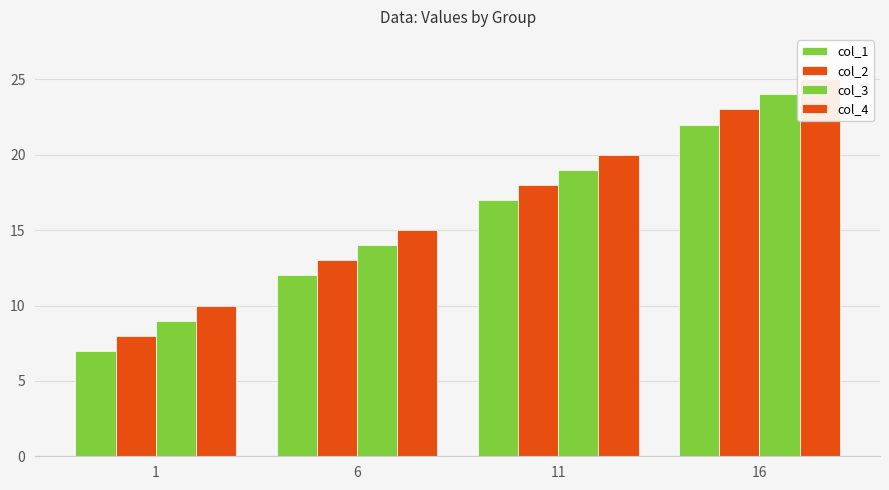

At which label does col_2 first exceed 18?

16